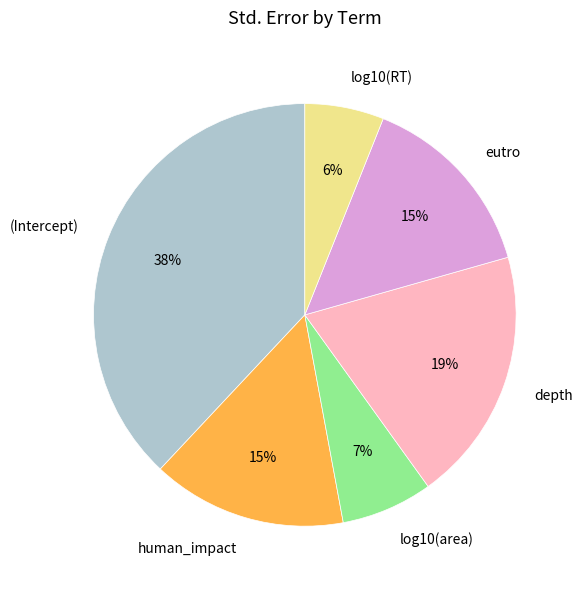

To the nearest percent, what is the difference between the (Intercept) and log10(area) slice percentages?

31%